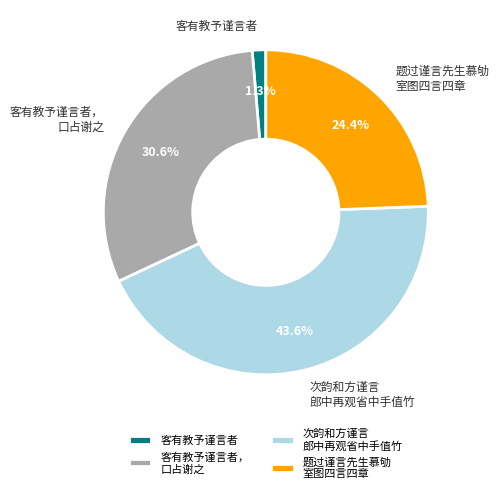

How much of the chart is everything except 客有教予谨言者?

98.7%